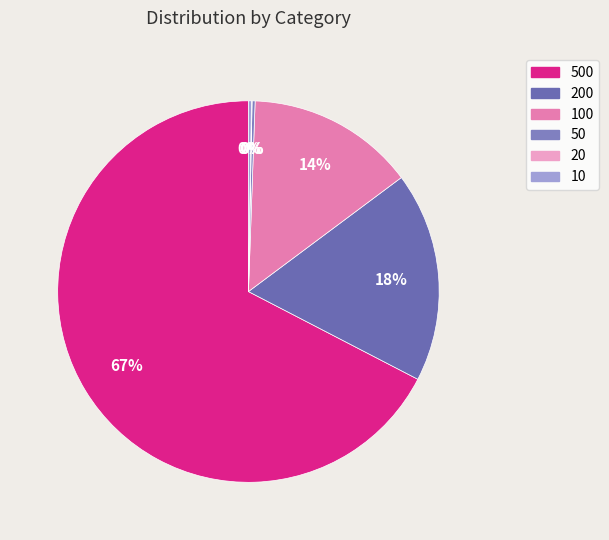

Does 200 account for over 50% of the chart?

No